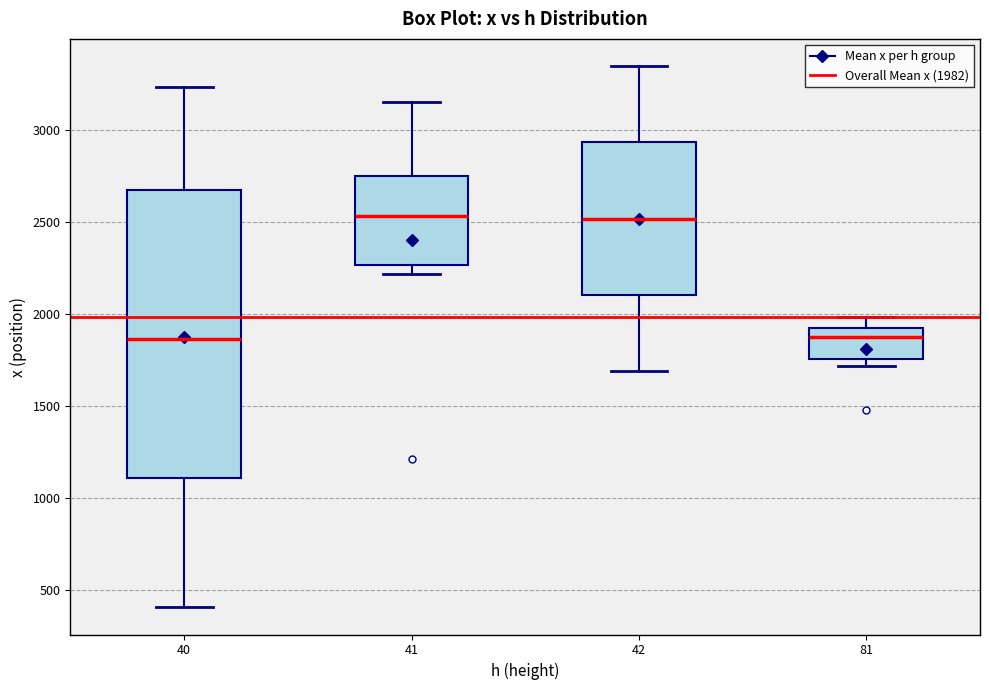

Reading left to right, transcribe this box plot: for each box, give where its median line is, the range the box spans, and where its two whiskers end, as read against the y-axis. The values are not printed on the chart, so give them approximately, as read against the axis.

40: median 1850, box 1100 to 2650, whiskers 400 to 3250
41: median 2550, box 2250 to 2750, whiskers 2200 to 3150
42: median 2500, box 2100 to 2950, whiskers 1700 to 3350
81: median 1900 (just below the box's upper edge), box 1750 to 1900, whiskers 1700 to 2000